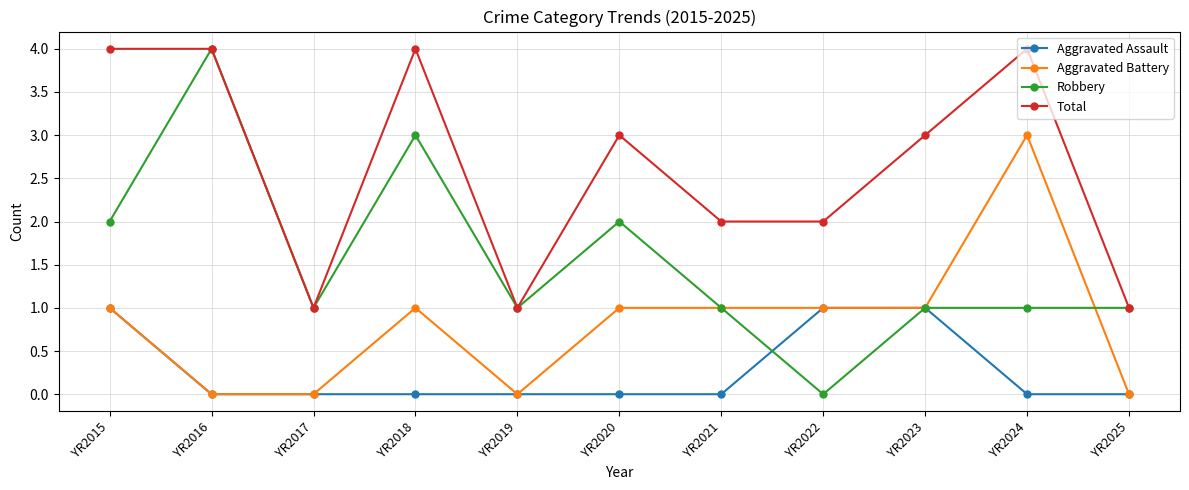

How many distinct data groups are displayed?

4